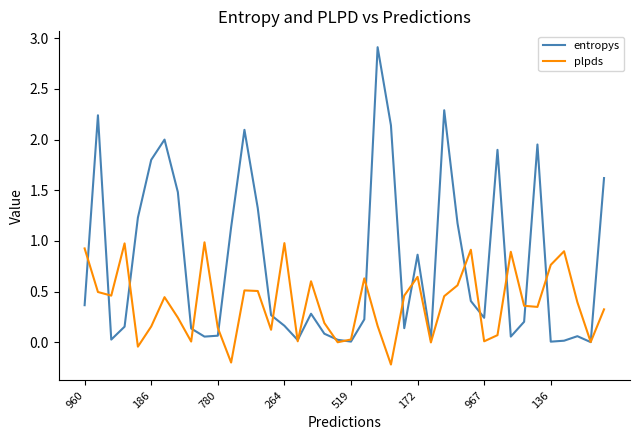

Which series has the largest total across all categories?

entropys